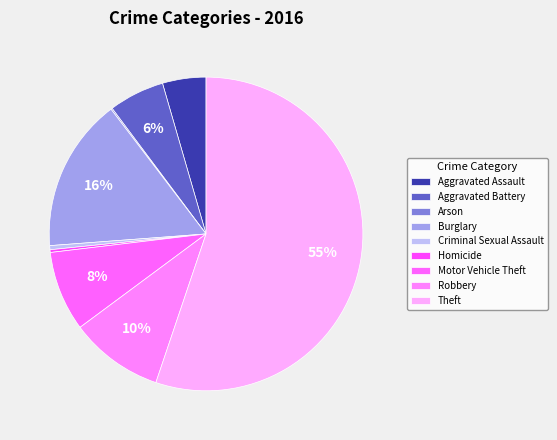

To the nearest percent, what is the combined percentage of Aggravated Assault and Burglary?

20%